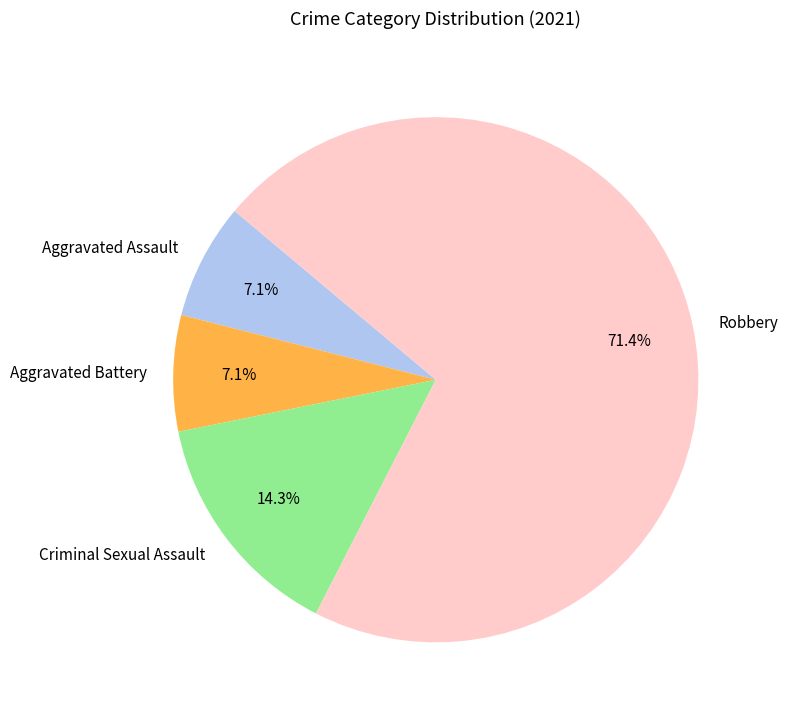

Which category accounts for the majority?

Robbery